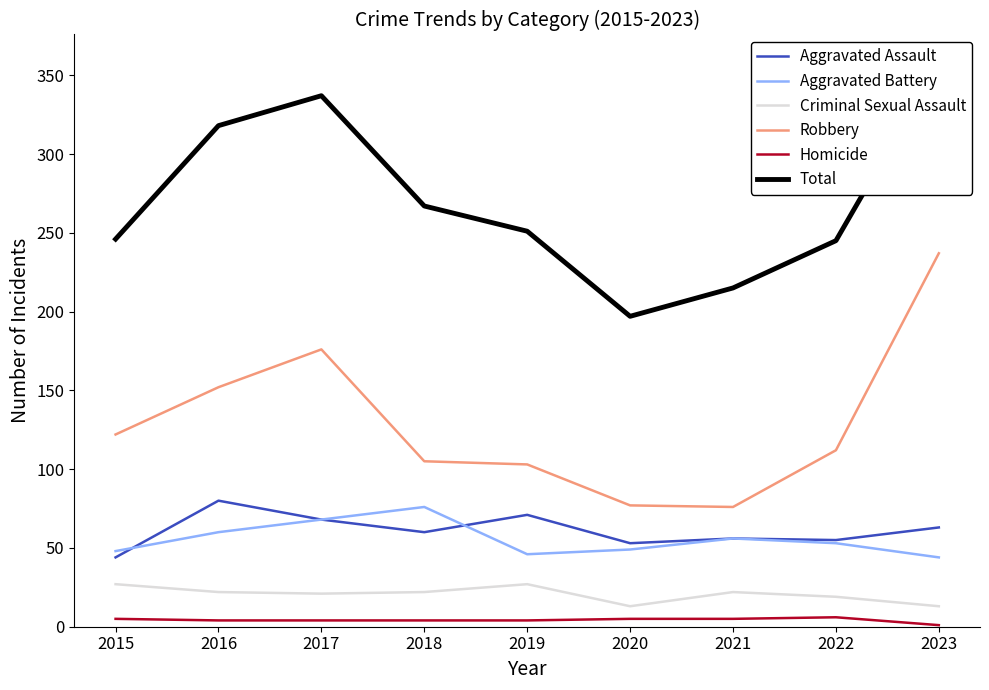

True or false: Aggravated Battery has a value of 73 at 2023.

False